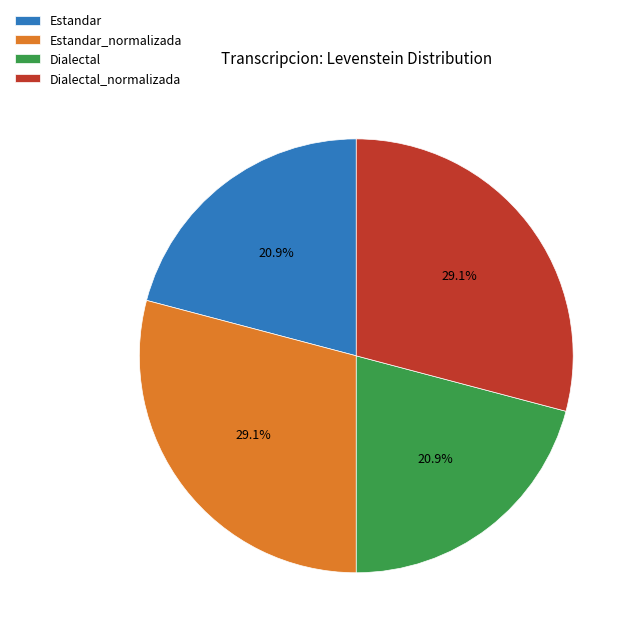

To the nearest percent, what percentage of the pie is Estandar?

21%